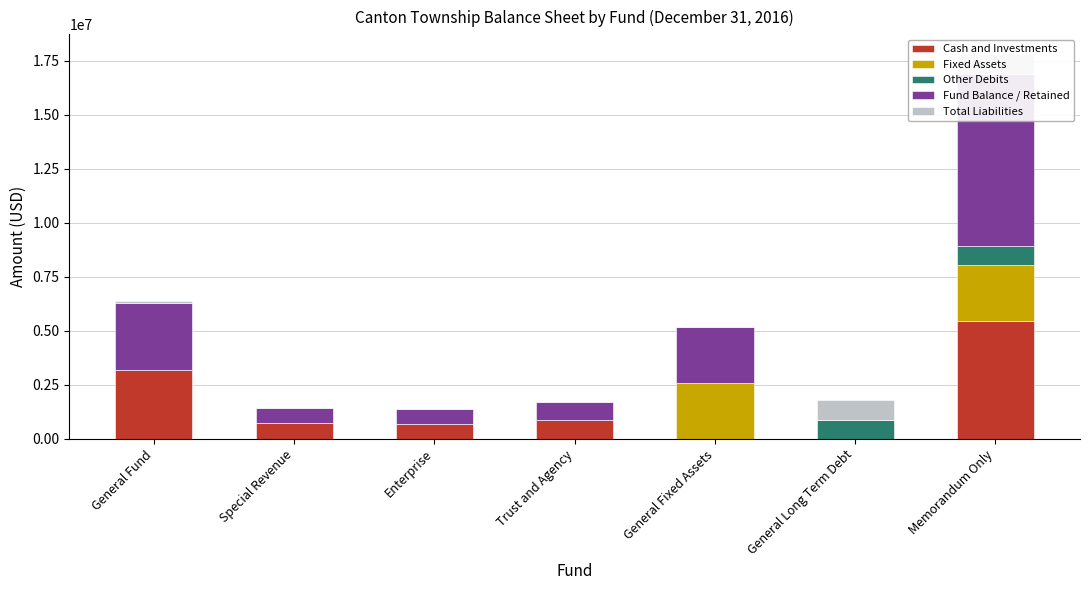

What is the average value of the Fund Balance / Retained series?

2272105